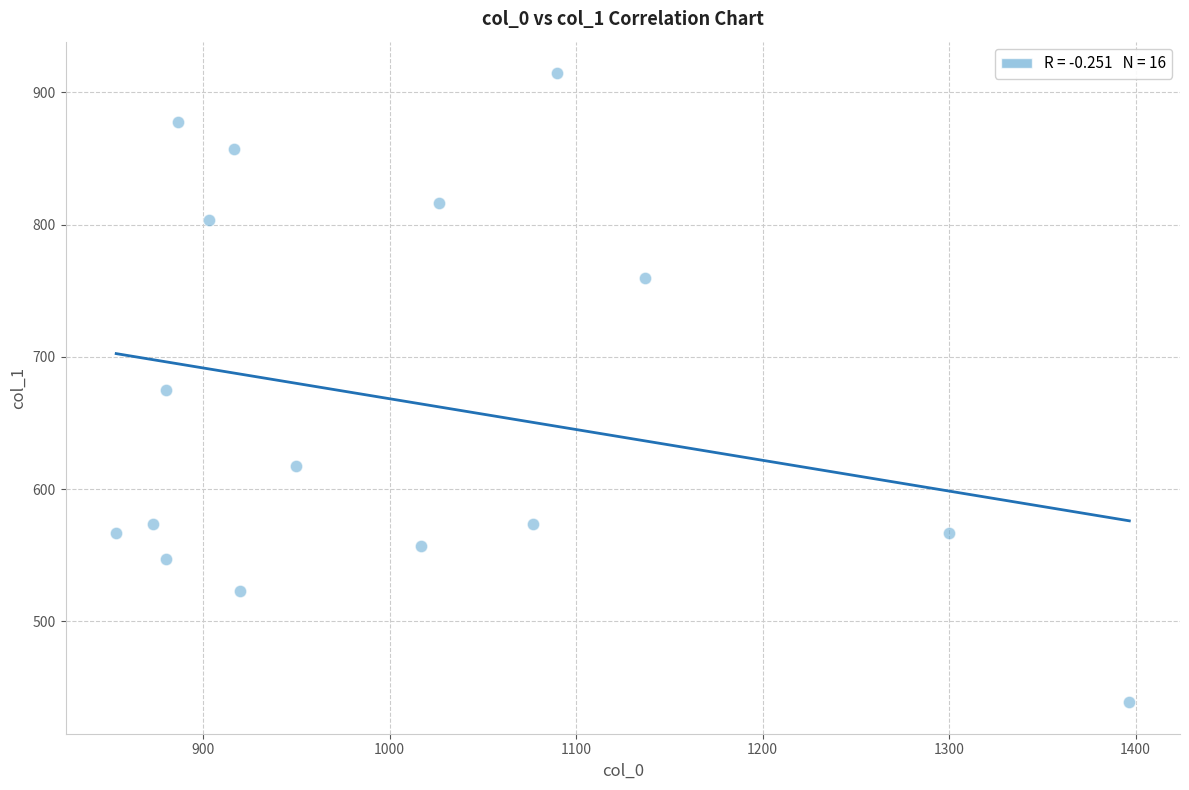

What is the range of X values (max minus min)?

543.3